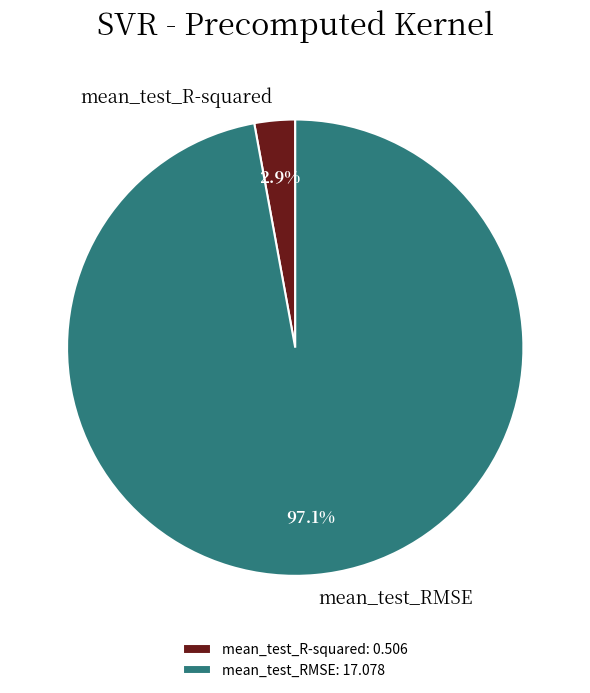

Which has a higher value, mean_test_RMSE or mean_test_R-squared?

mean_test_RMSE